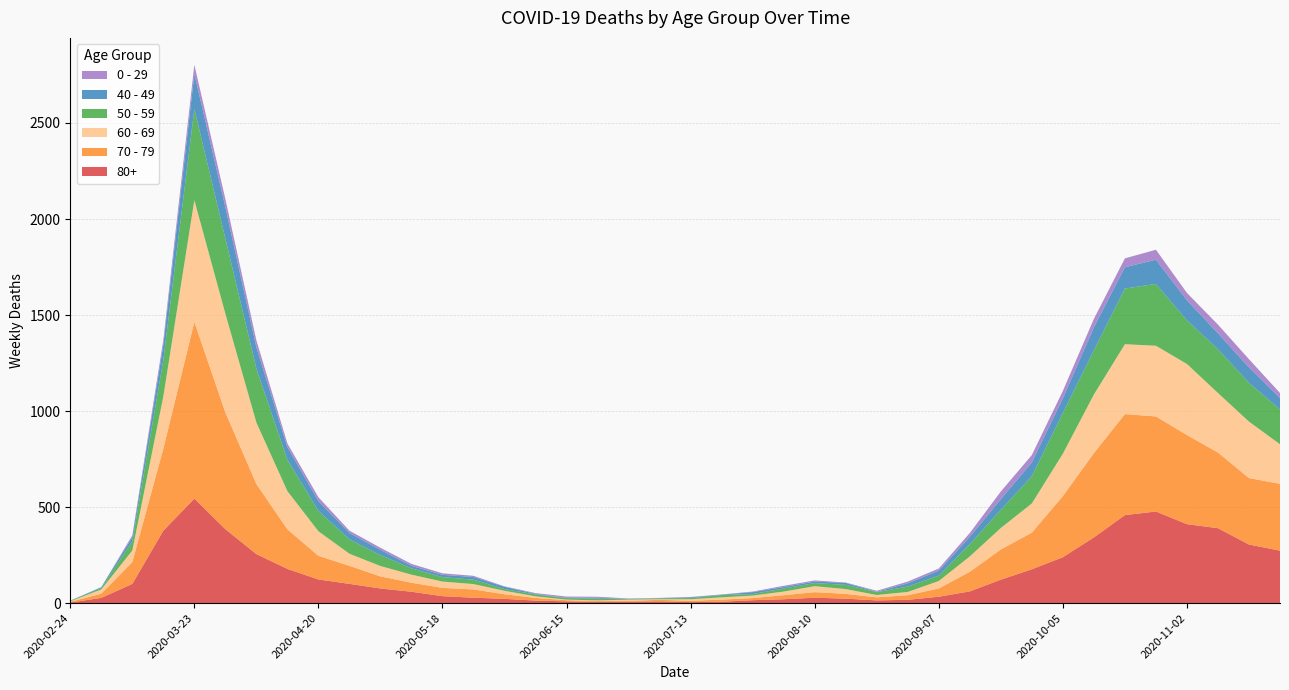

Reading left to right, list all the values displayed in this chart.

80+: 3	27	100	377	544	385	255	178	123	100	76	59	36	28	22	13	9	6	7	9	5	7	15	20	28	23	14	17	33	61	122	176	239	342	458	477	411	390	305	273
70 - 79: 4	22	113	427	920	608	365	206	123	94	63	47	43	43	24	14	6	5	5	8	7	11	11	21	29	25	16	24	43	102	157	191	318	439	526	495	464	394	346	348
60 - 69: 2	22	61	272	634	514	320	199	128	63	54	42	33	28	18	8	3	3	6	3	8	12	13	19	31	25	12	17	39	80	112	152	221	305	364	368	370	310	294	206
50 - 59: 3	7	48	190	475	392	281	163	106	75	57	33	23	23	9	10	8	9	3	5	6	12	8	16	16	22	15	28	28	64	95	142	212	230	290	322	227	228	202	182
40 - 49: 0	5	21	79	183	163	111	66	51	33	27	13	12	14	12	3	2	5	1	1	4	2	10	8	8	10	2	17	26	38	55	72	76	120	111	126	105	83	80	60
0 - 29: 1	0	10	25	47	42	36	19	20	12	11	10	8	6	2	4	6	5	2	1	2	1	3	6	6	2	5	9	11	20	40	38	39	44	46	52	38	45	43	25